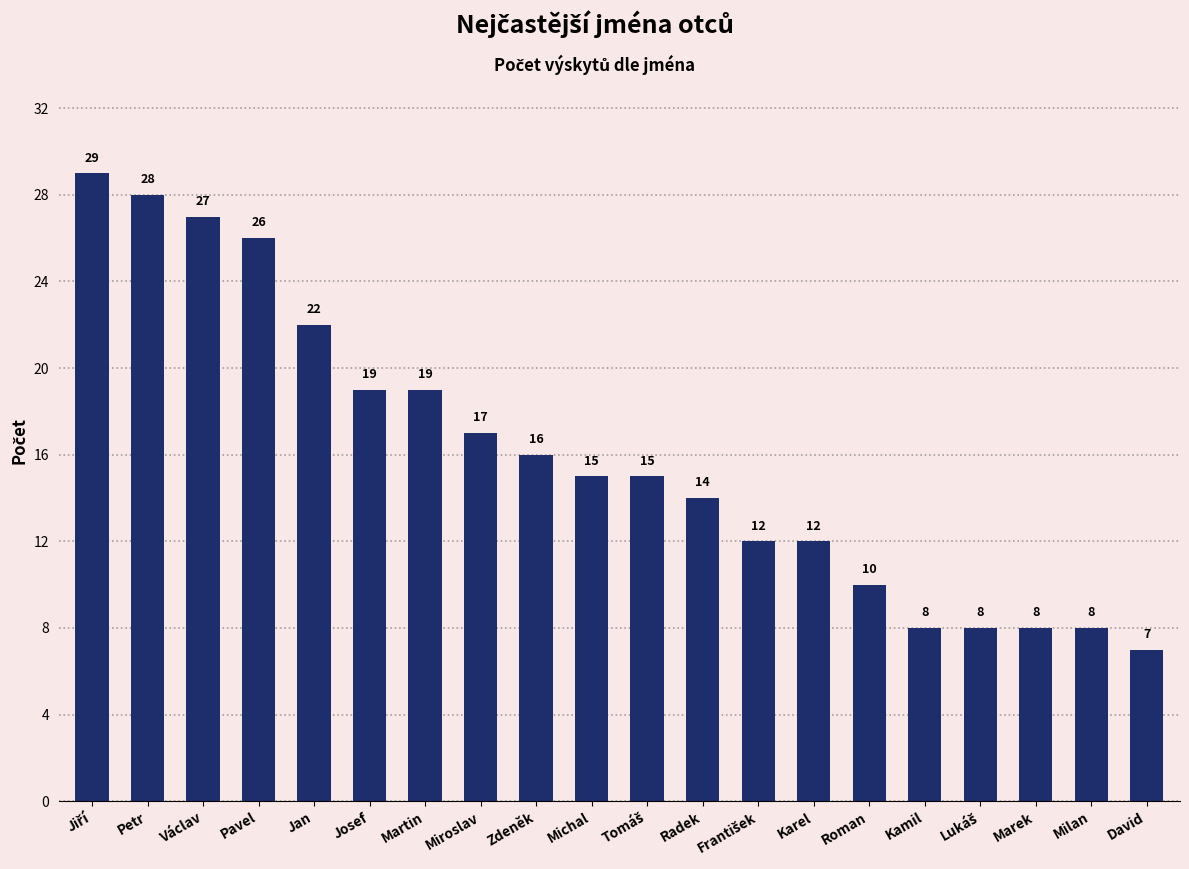

What is the average value?

16